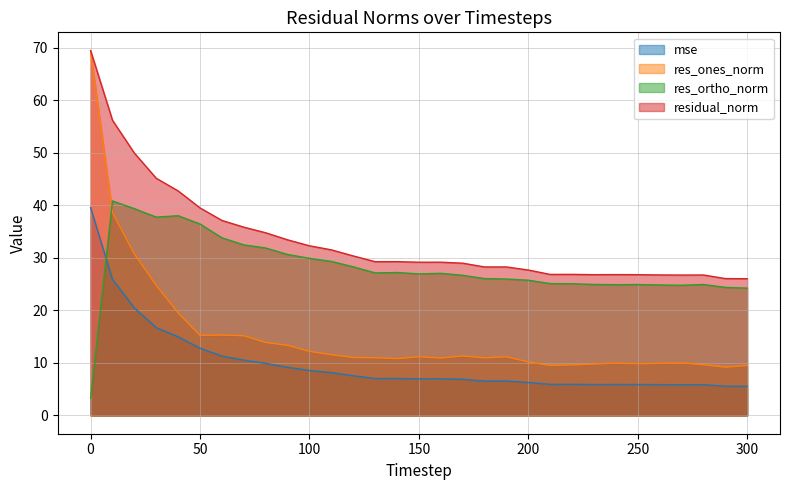

Where is the first local maximum for mse?

140